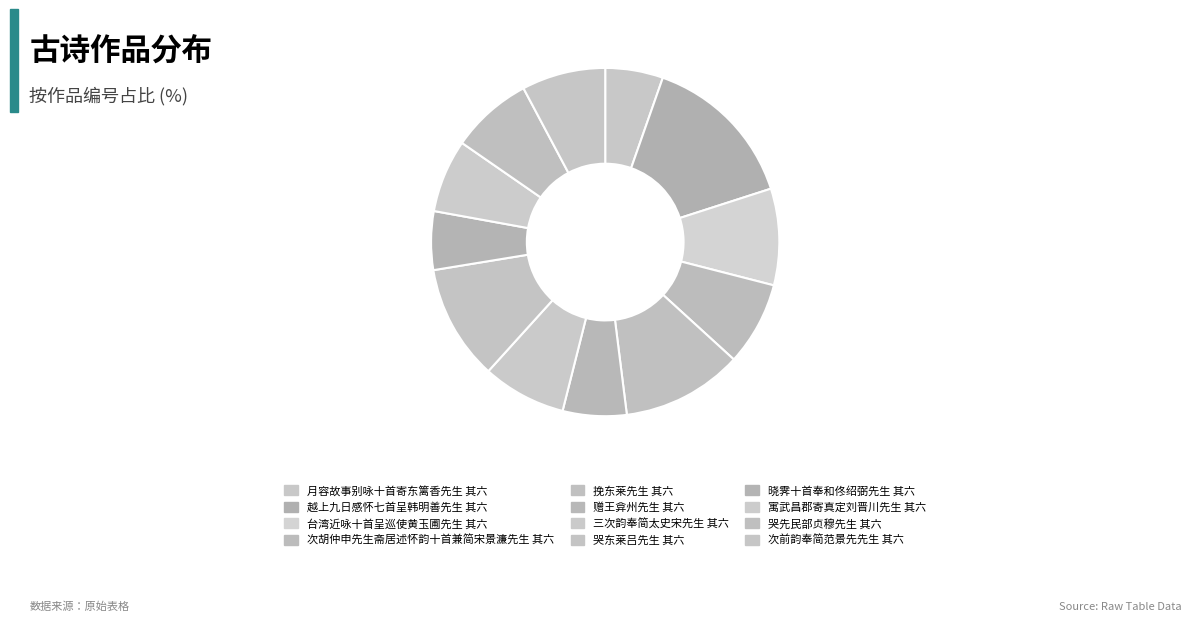

How many slices are in this pie chart?

12